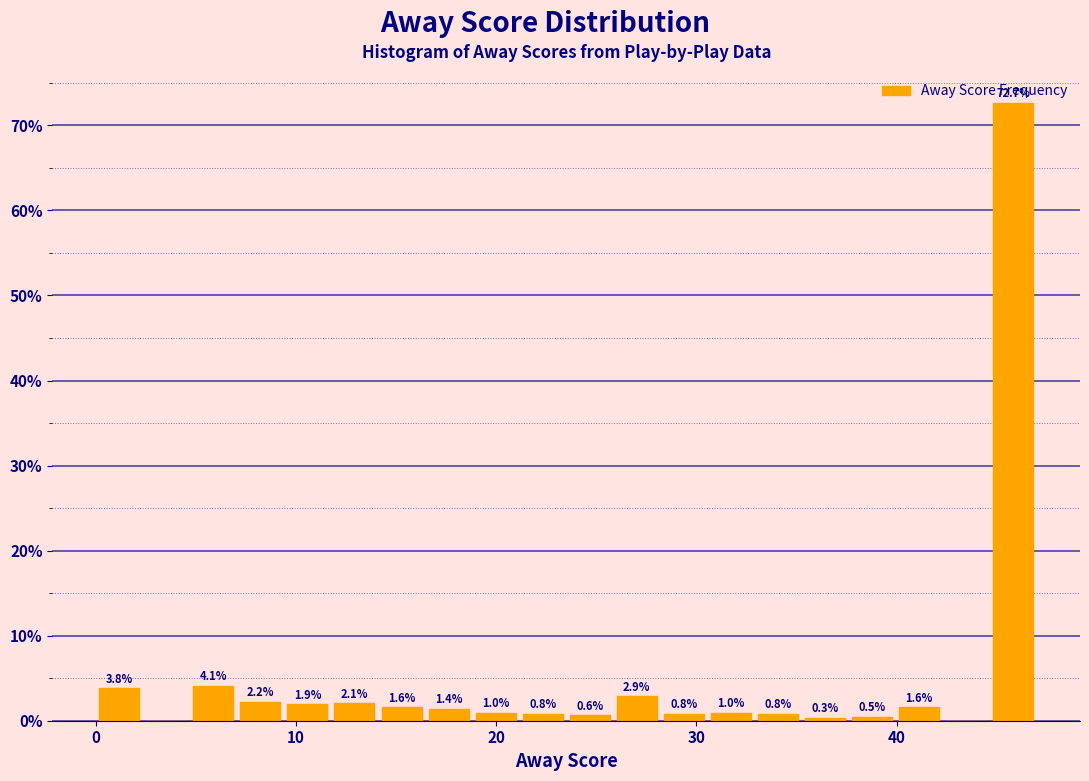

Around what value on the x-axis is the tallest bar? Give the approximate position of its centre, as read against the axis.

46